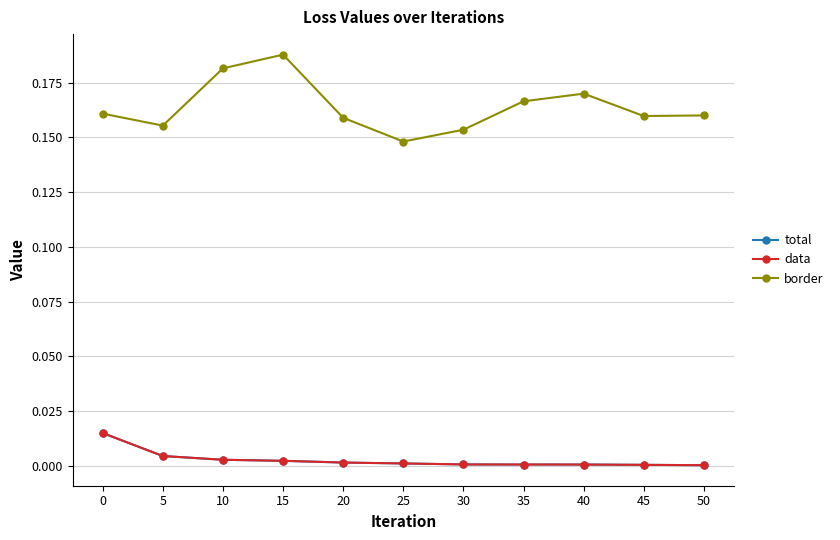

Rank the categories by total value from highest to lowest.

0, 5, 10, 15, 20, 25, 30, 35, 40, 45, 50